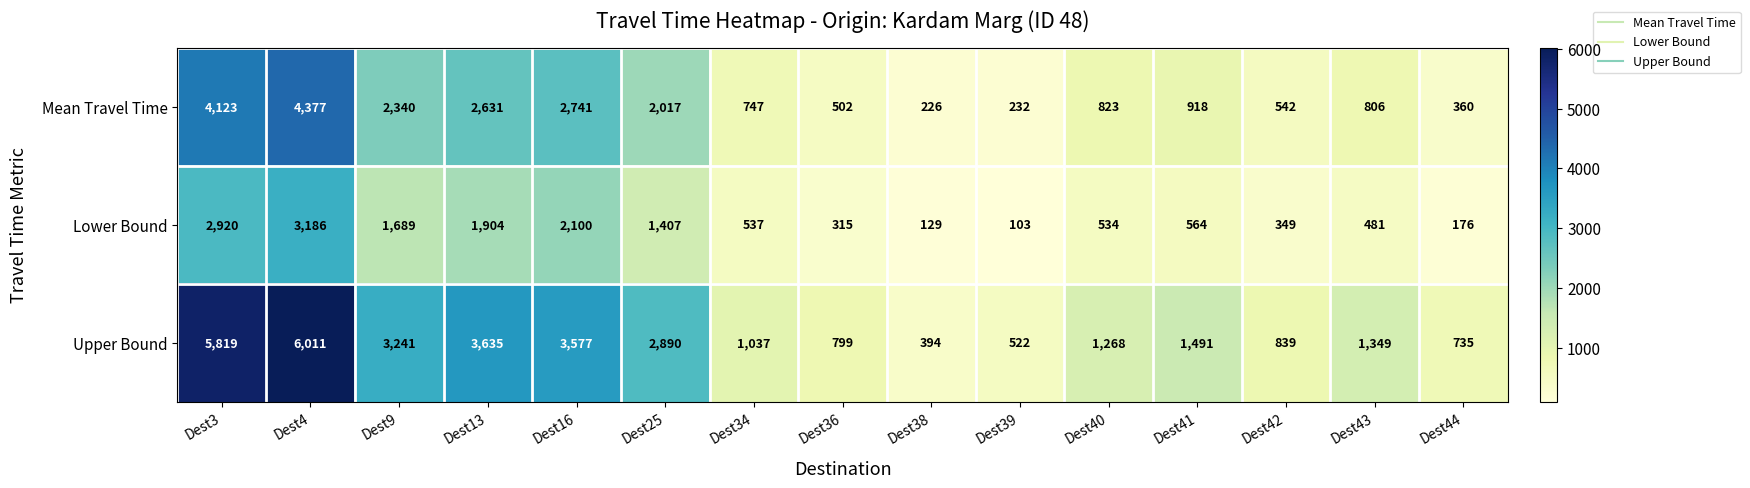

Count the number of data series in this chart.

3